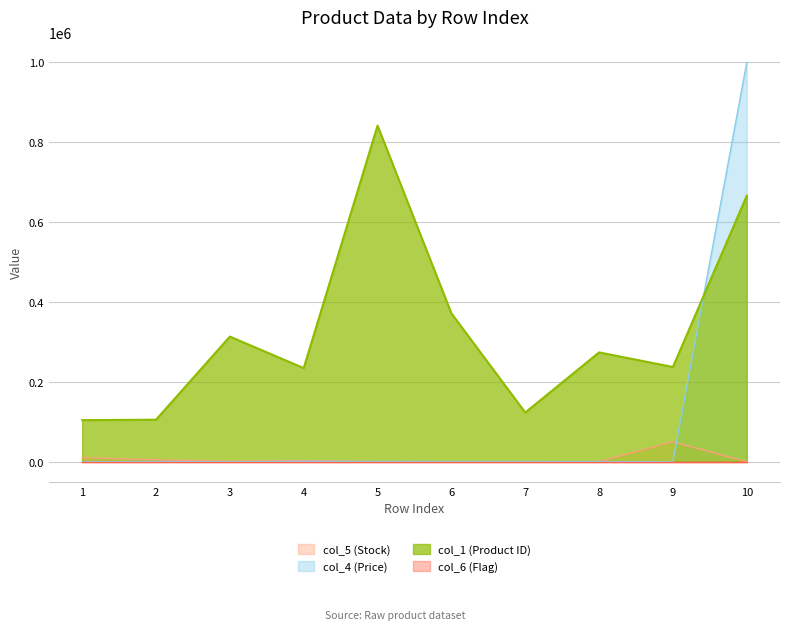

What is the minimum value for col_5 (Stock)?

1